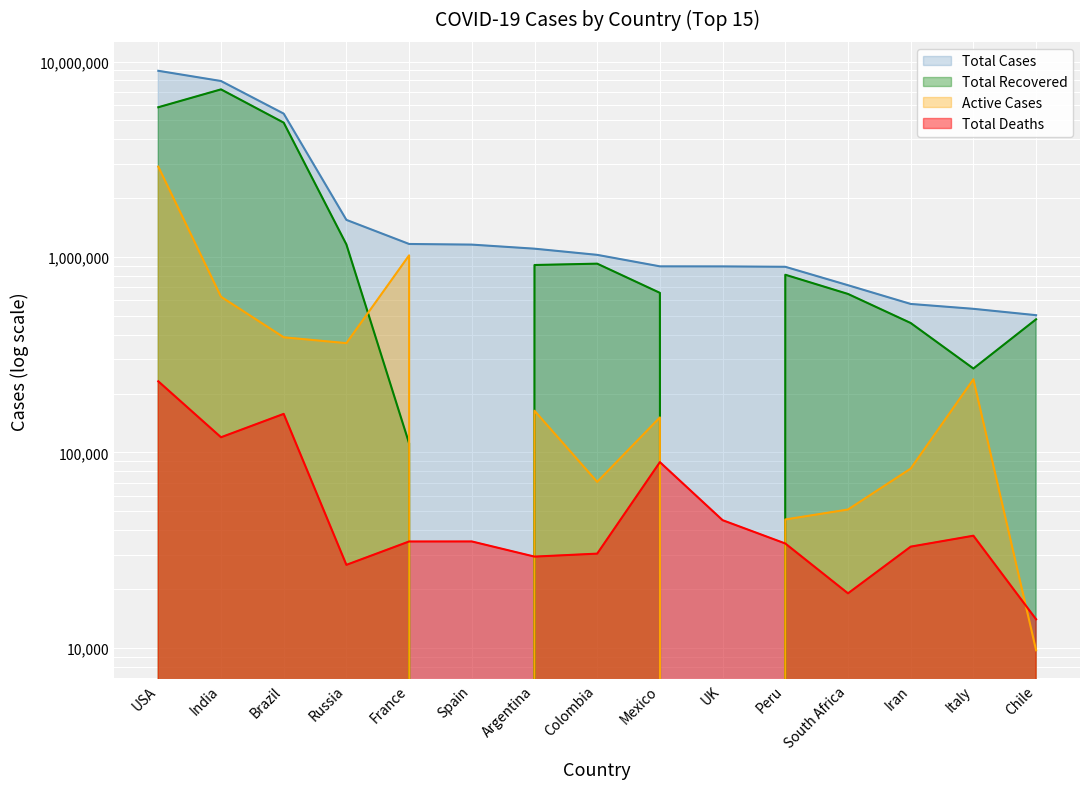

What is the sum of all Active Cases values?

6103643